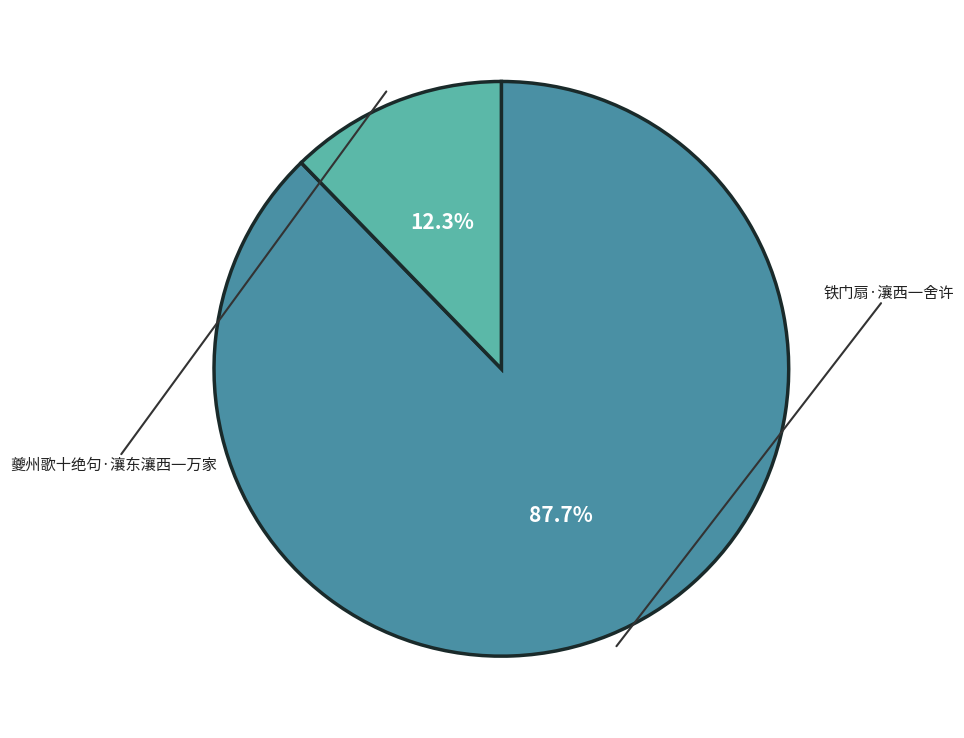

Is there any slice that represents more than half of the pie?

Yes